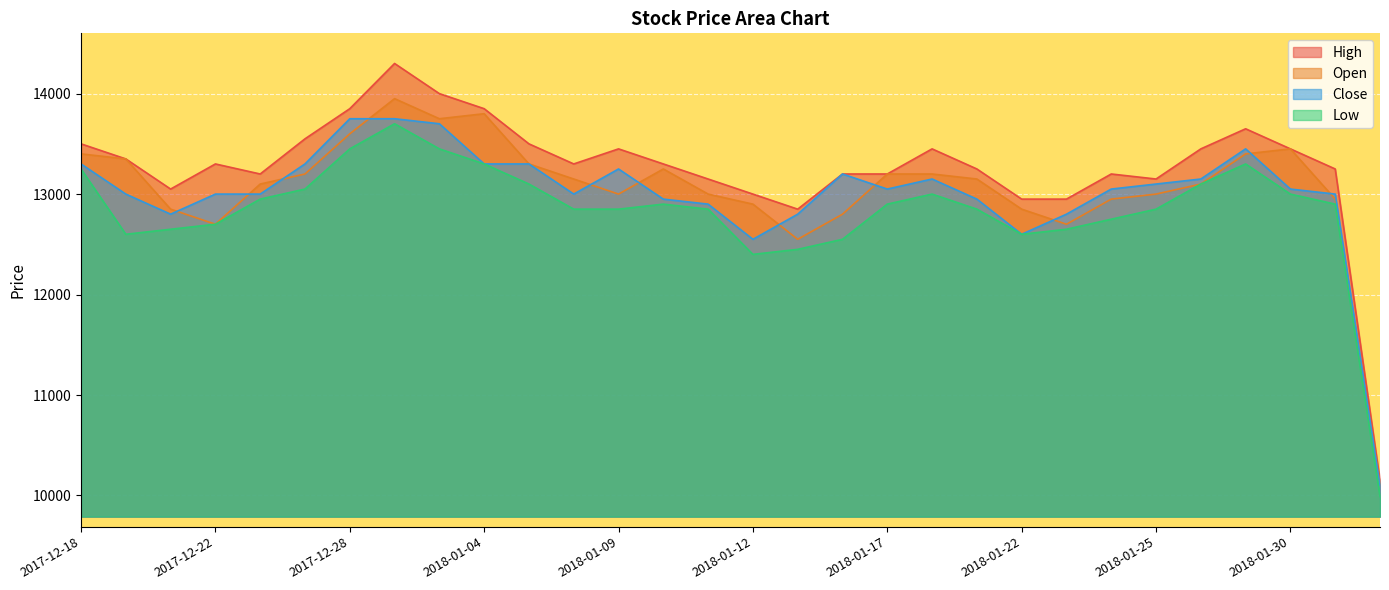

Between 2018-01-02 and 2018-01-10, which is larger?

2018-01-02